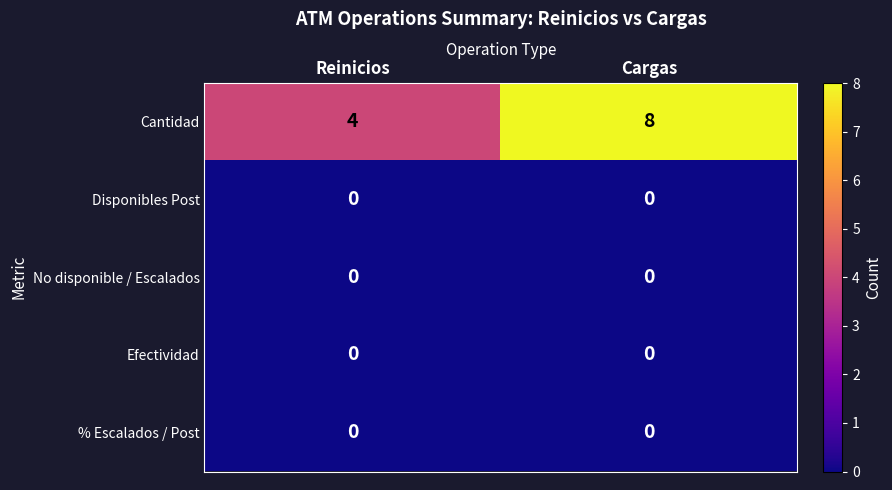

Which series has the largest range (max minus min)?

Cantidad